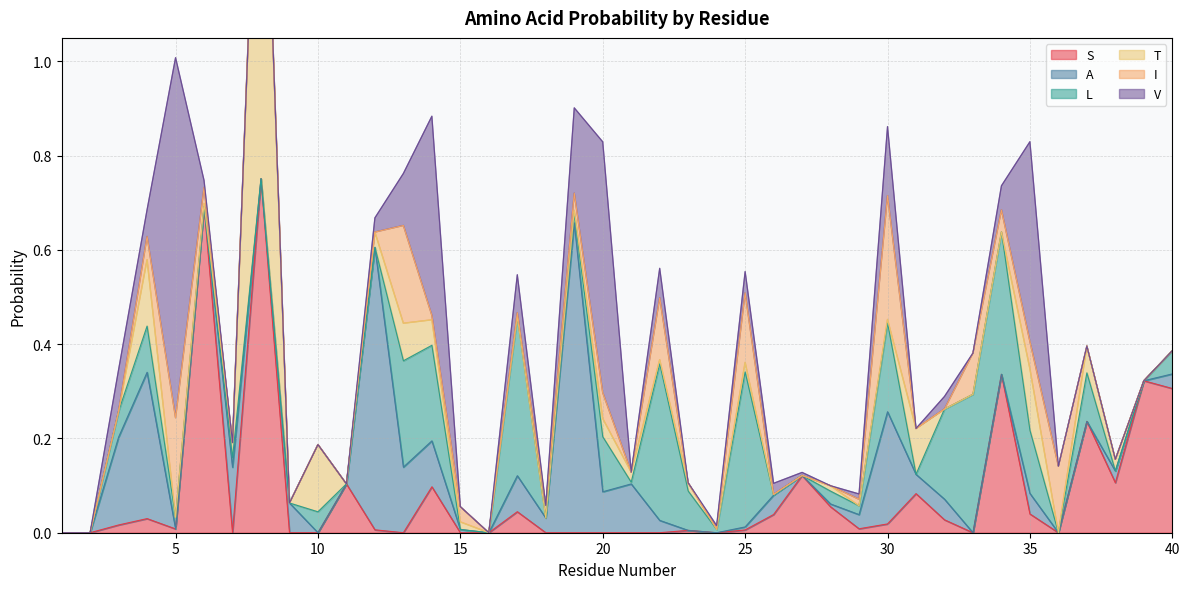

How many data points does each series have?

40